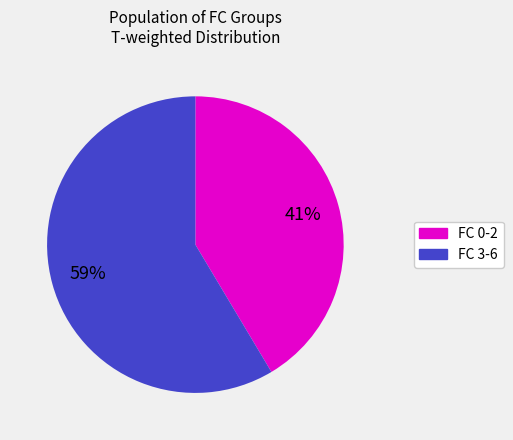

Does any single category account for the majority?

Yes